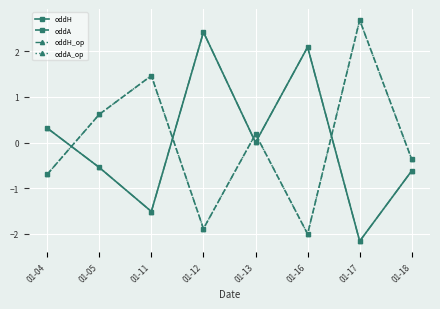

Which category has the highest value in the oddH series?

01-12